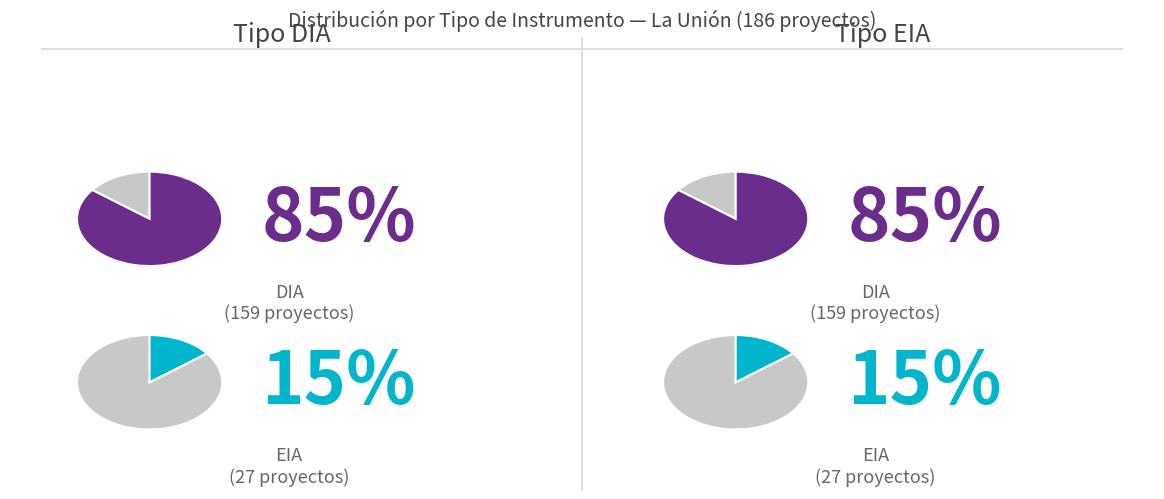

Do EIA and DIA together represent more than half of the pie?

Yes